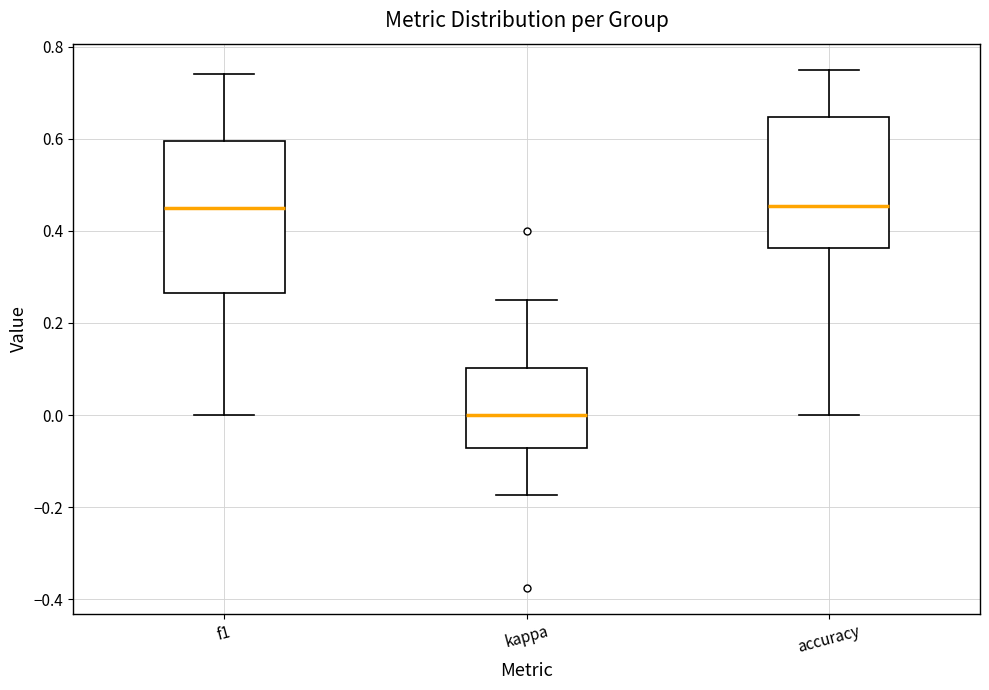

Reading left to right, read every box against the y-axis: the position of its median line, the range the box covers, and the ends of its whiskers. The values are not printed on the chart, so give them approximately, as read against the axis.

f1: median 0.44, box 0.26 to 0.60, whiskers 0.00 to 0.74
kappa: median 0.00, box -0.08 to 0.10, whiskers -0.18 to 0.26
accuracy: median 0.46, box 0.36 to 0.64, whiskers 0.00 to 0.76